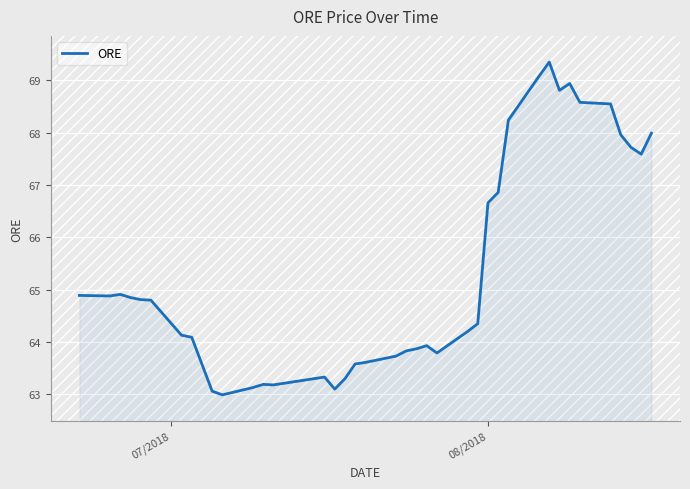

What is the difference between the maximum and minimum values?

6.4